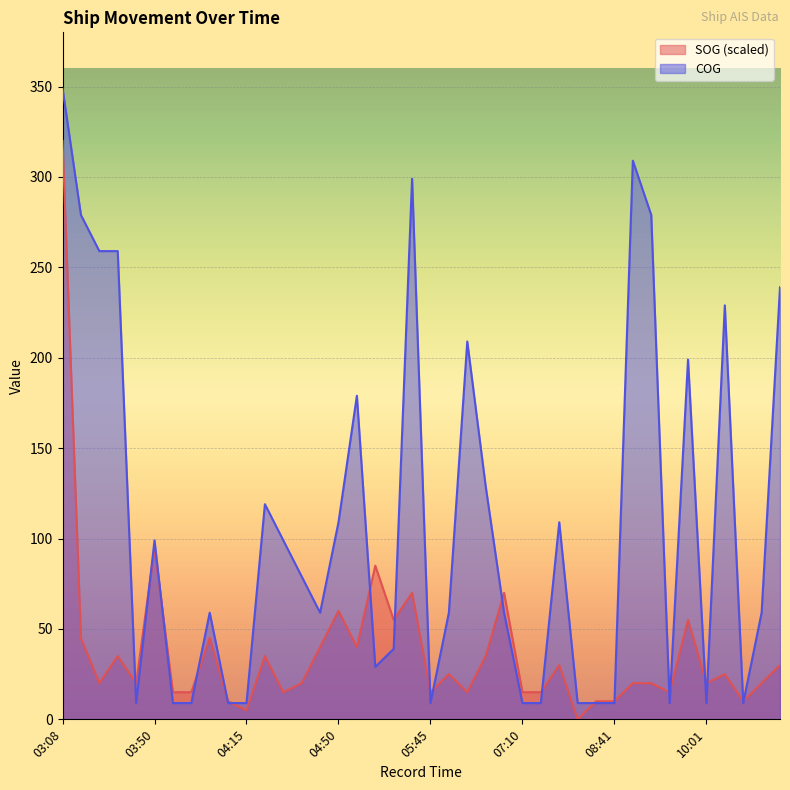

In SOG, how many points are higher than both neighbors (excluding endpoints)?

12